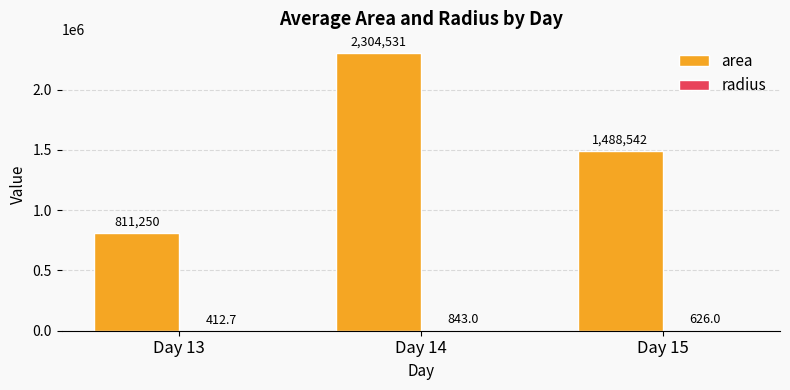

Which label corresponds to the largest value in the chart?

Day 14